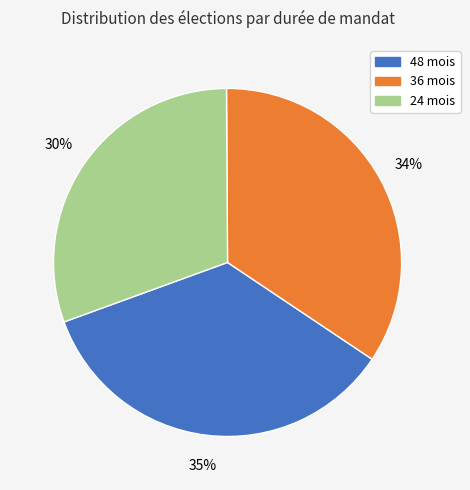

Count the number of slices in the pie.

3